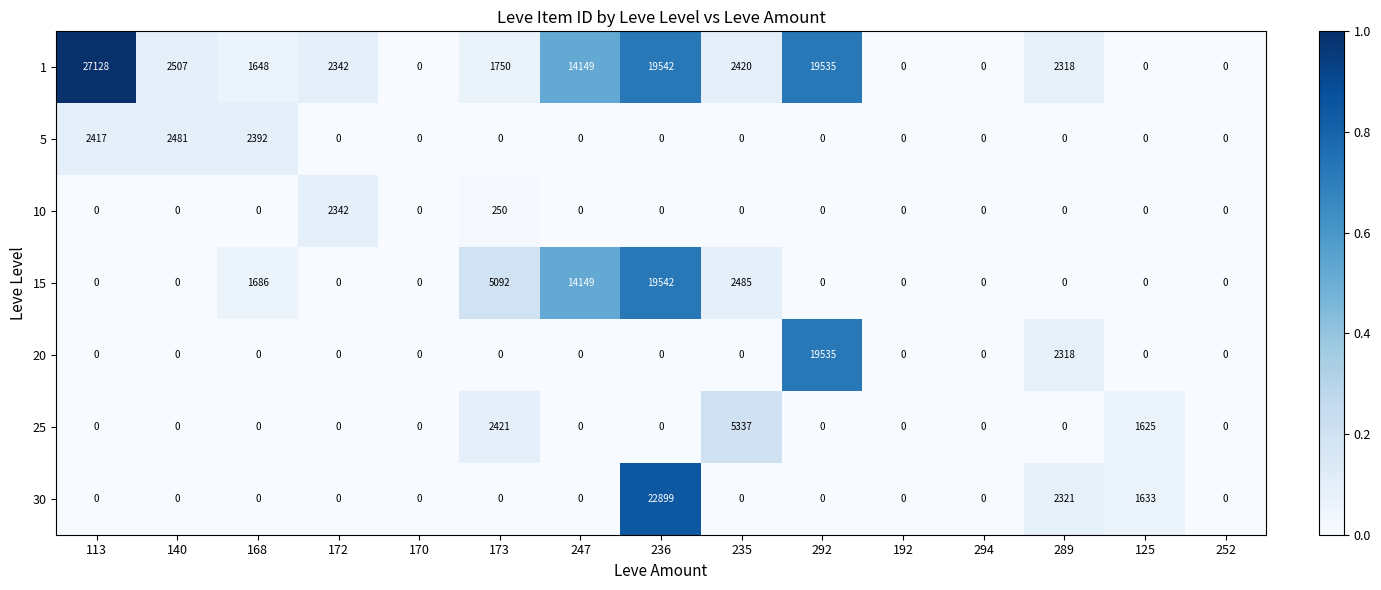

At which category is the sum across all series the highest?

236